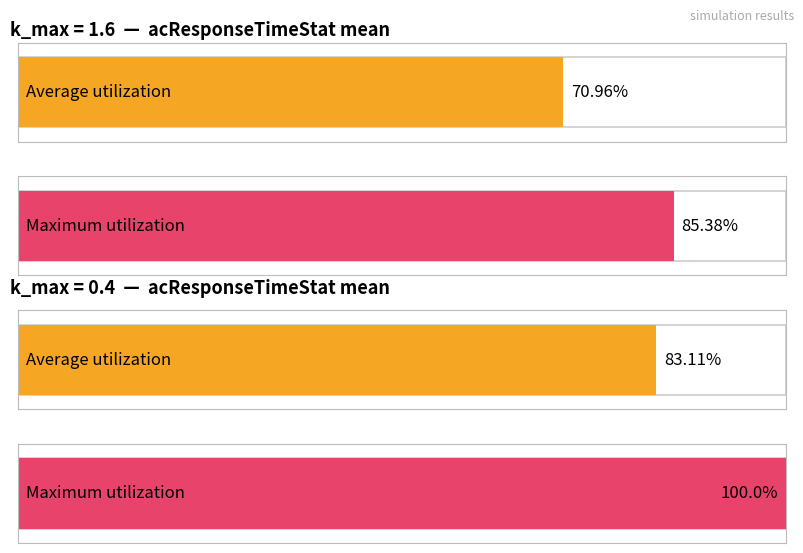

Are the bars horizontal?

Yes